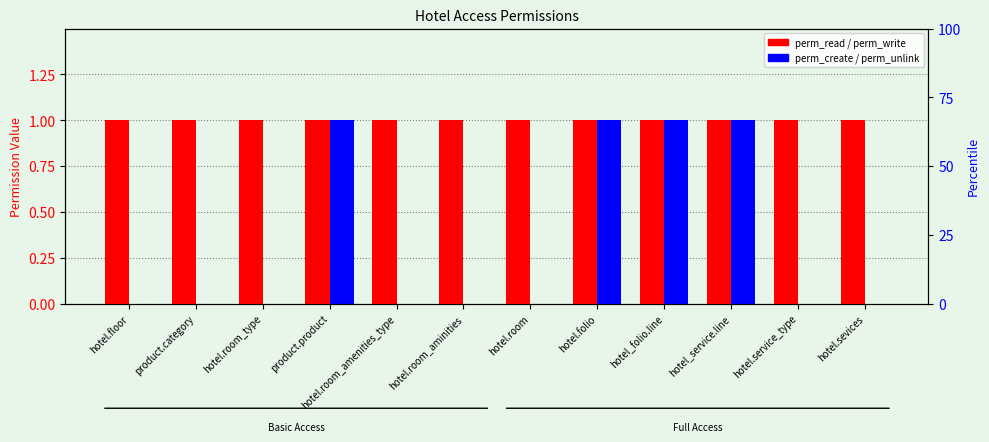

What position from the right is hotel.floor?

12